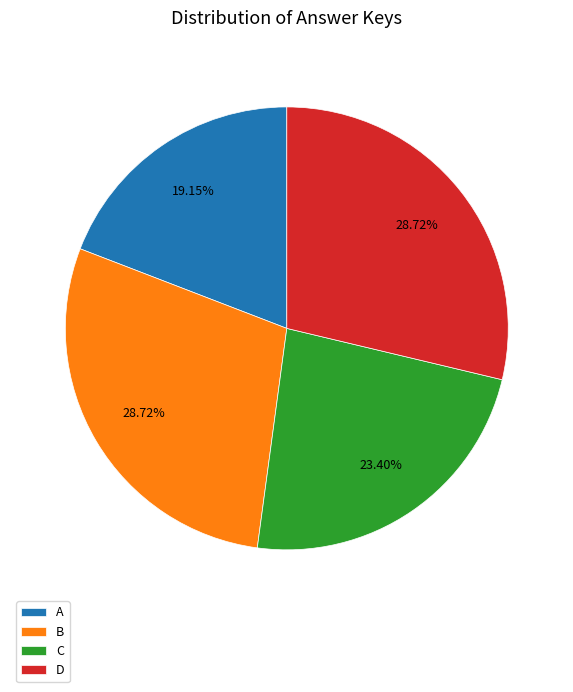

Count the number of slices in the pie.

4